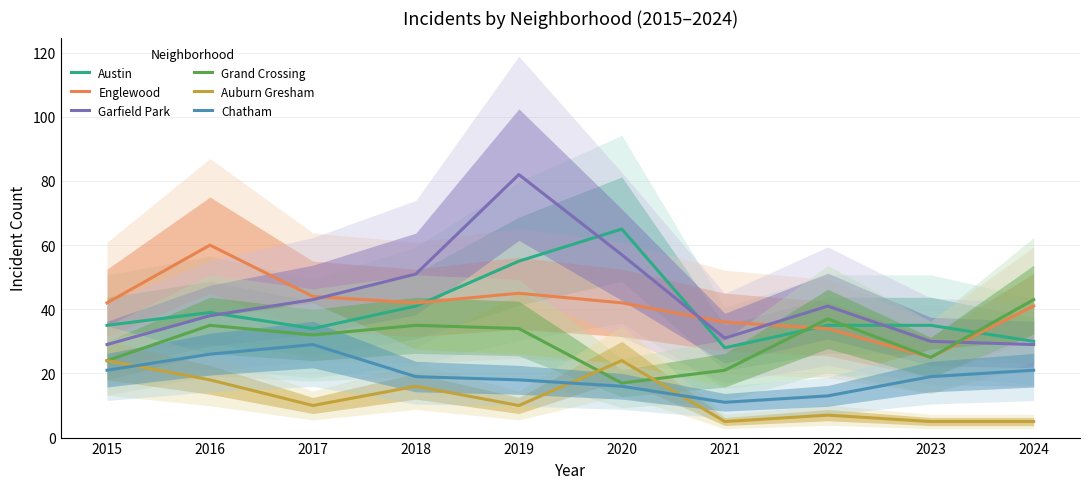

What is the sum of the Chatham values at 2024 and 2020?

37